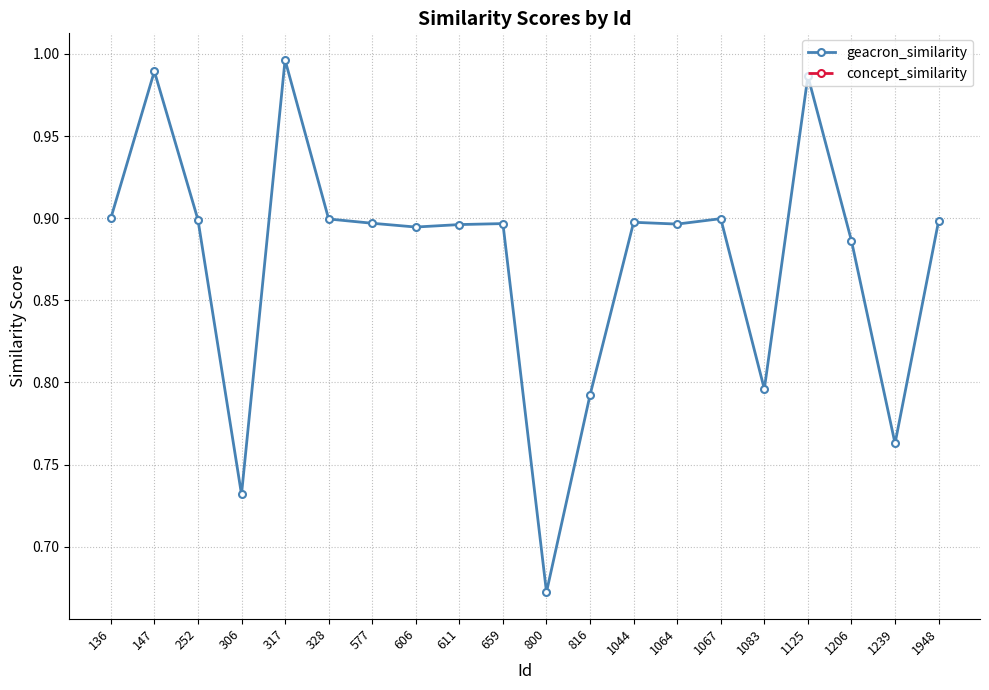

Is it true that geacron_similarity equals 0.9 at 606?

True